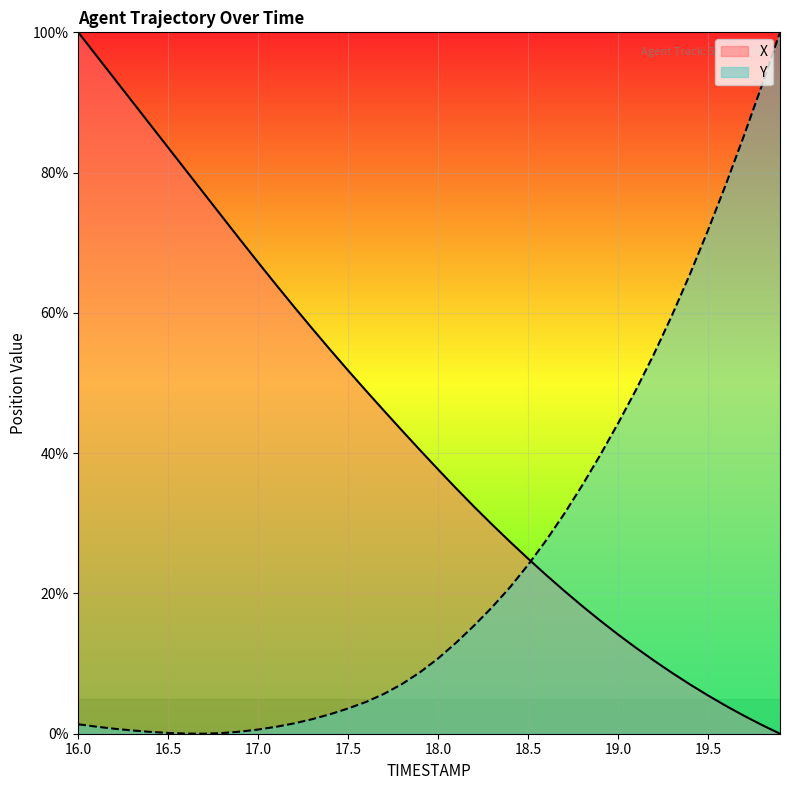

Rank the series by their average value, from lowest to highest.

Y, X